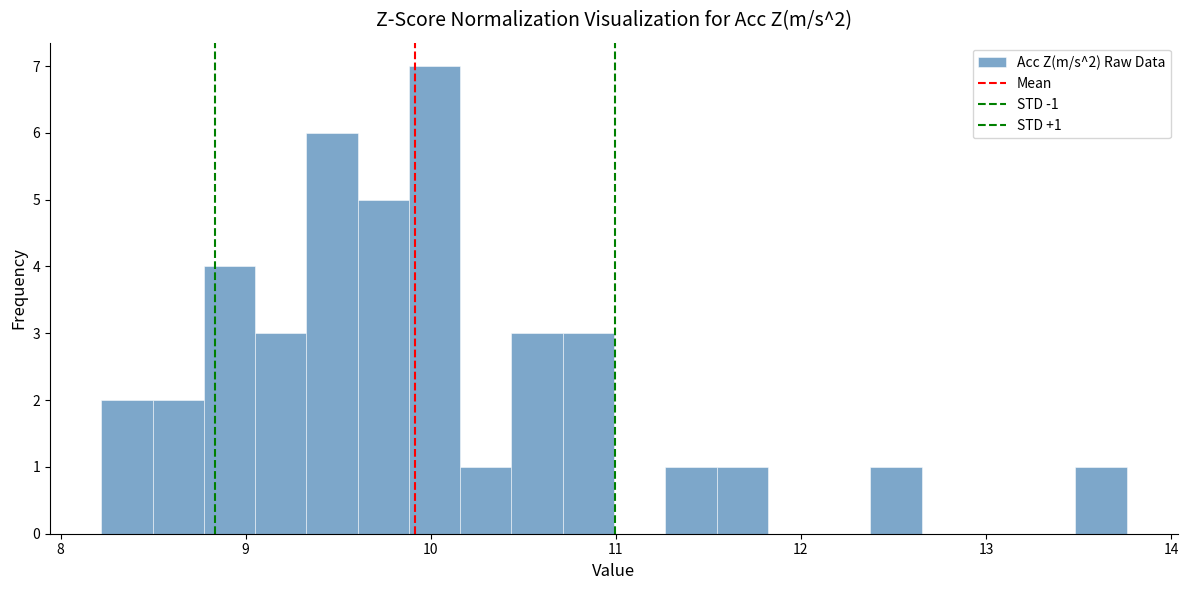

Around what value on the x-axis is the tallest bar? Give the approximate position of its centre, as read against the axis.

10.0